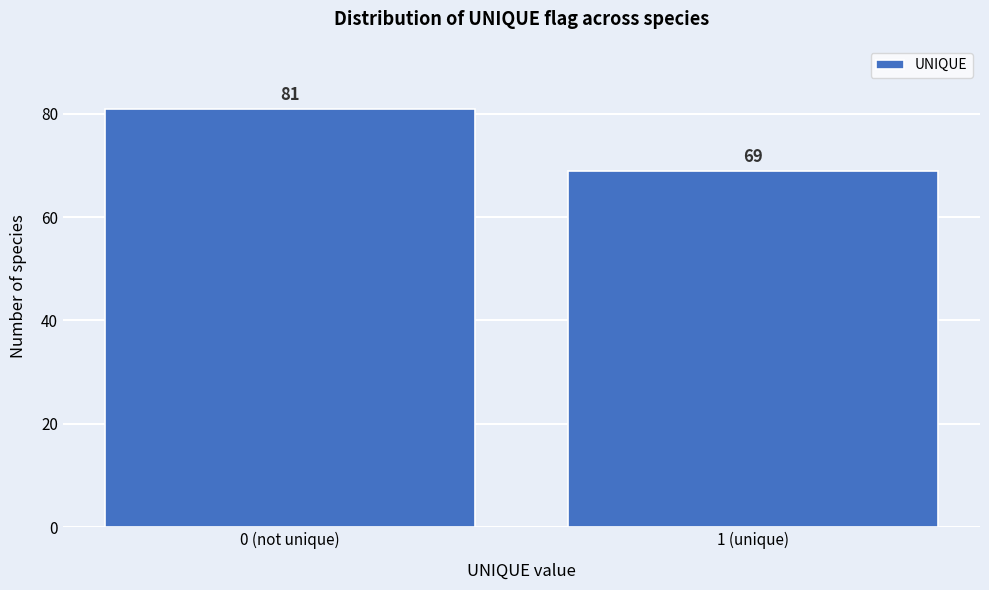

Reading right to left, list all the values displayed in this chart.

1 (unique)=69	0 (not unique)=81